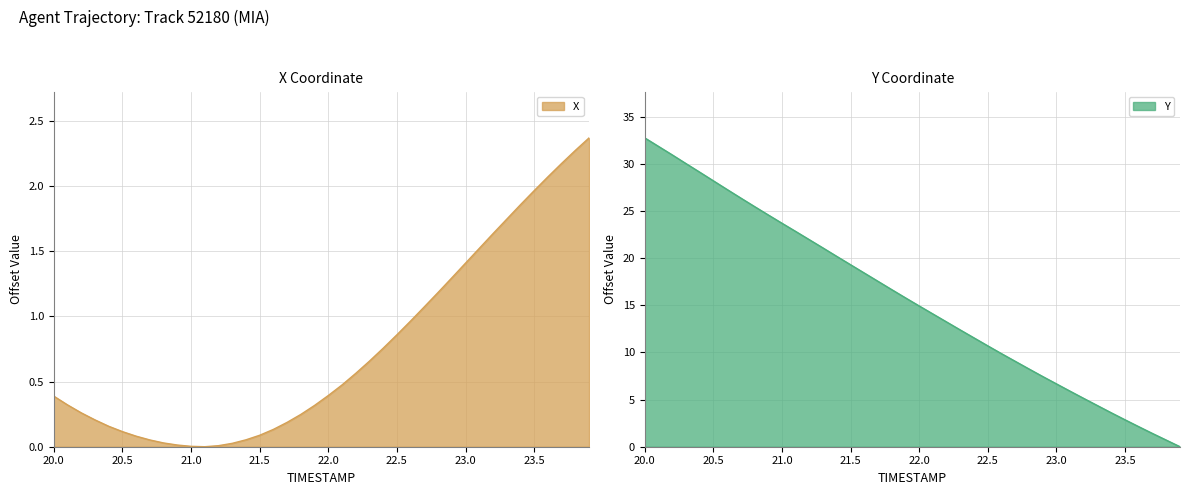

After their last crossing, which series has the higher values: X or Y?

X